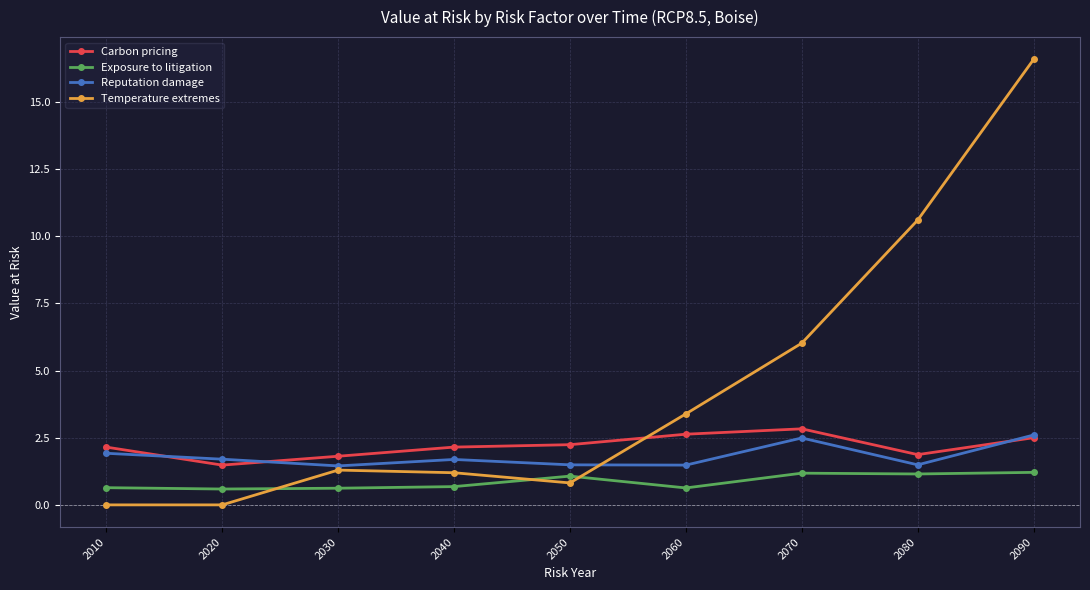

How many lines are shown in the chart?

4